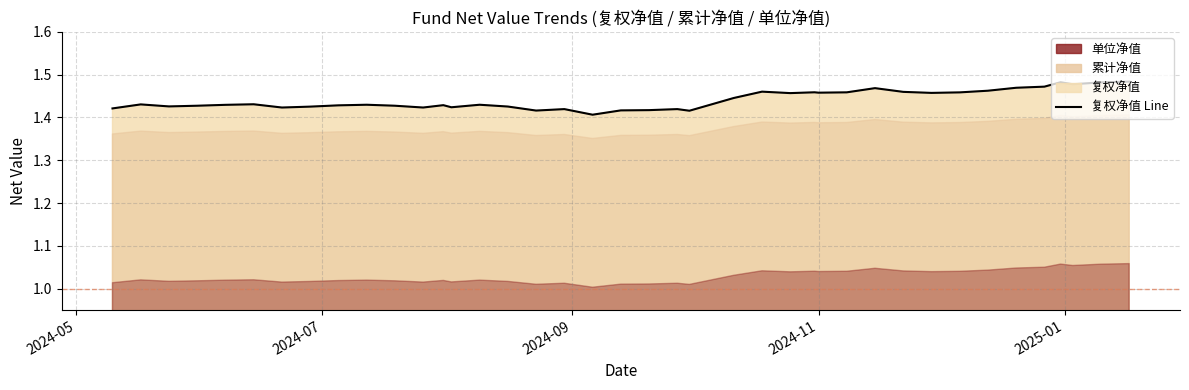

Does the chart display data point markers on the line(s)?

No